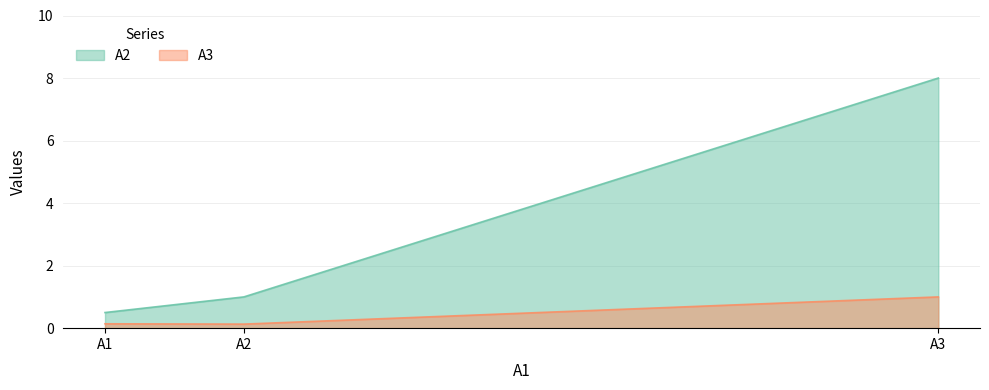

The A3 series shows 1.0 at A3. True or false?

True